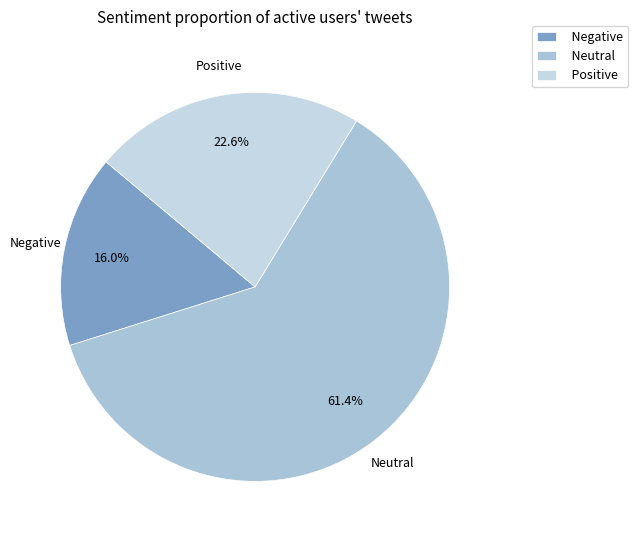

Rank the categories by value from lowest to highest.

Negative, Positive, Neutral